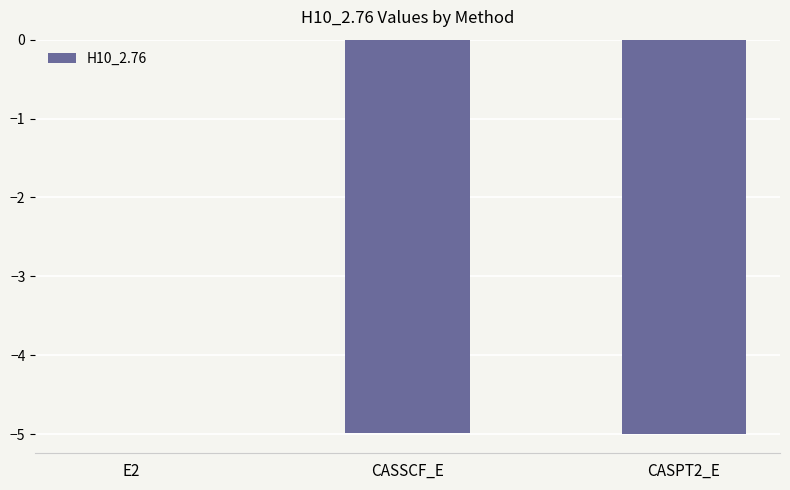

At which category does the chart reach its peak across all series?

E2